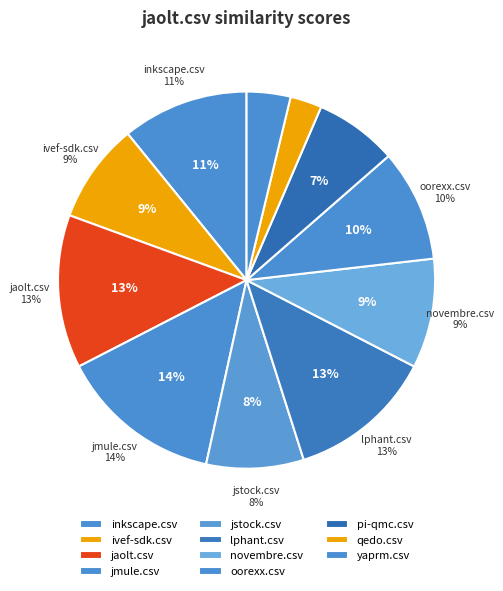

Is yaprm.csv the majority of the pie?

No